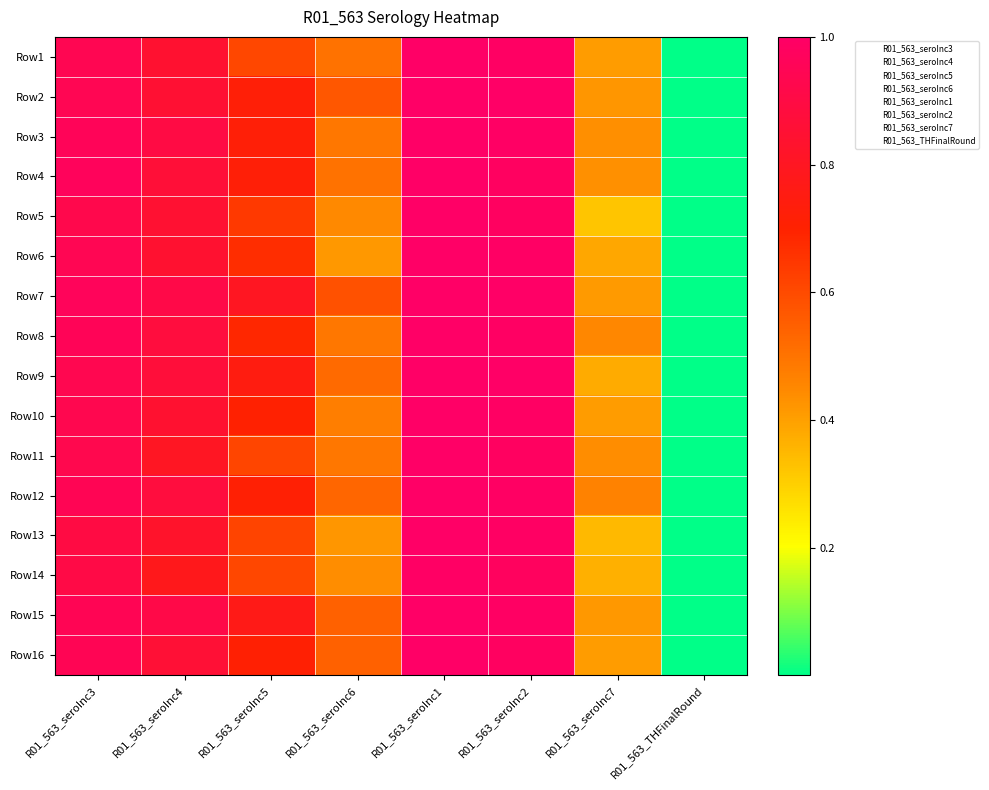

List the series in order of their peak value, highest first.

Row1, Row2, Row5, Row6, Row9, Row10, Row11, Row13, Row16, Row15, Row4, Row8, Row7, Row3, Row12, Row14